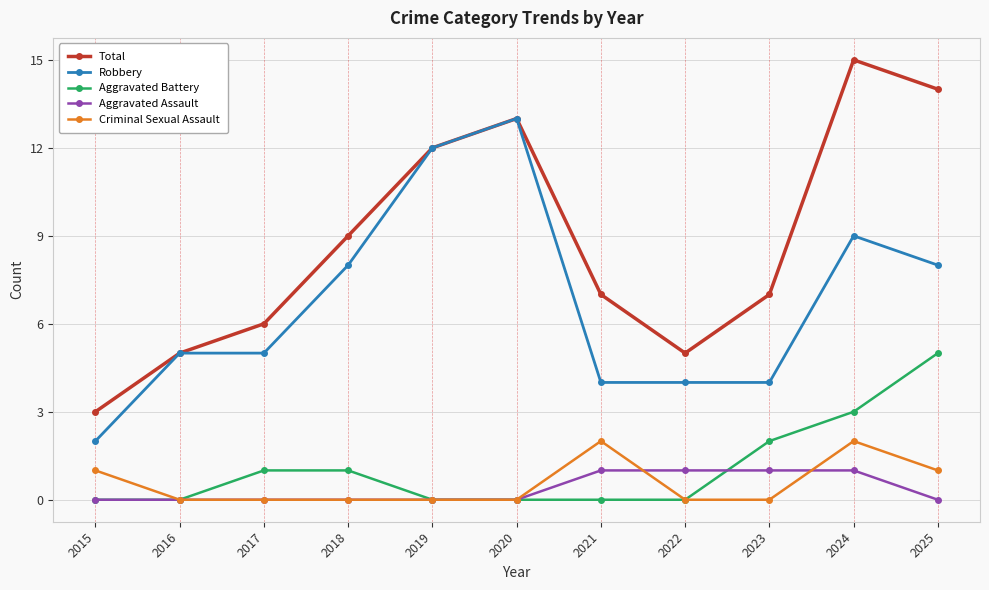

The Criminal Sexual Assault series shows 0 at 2016. True or false?

True